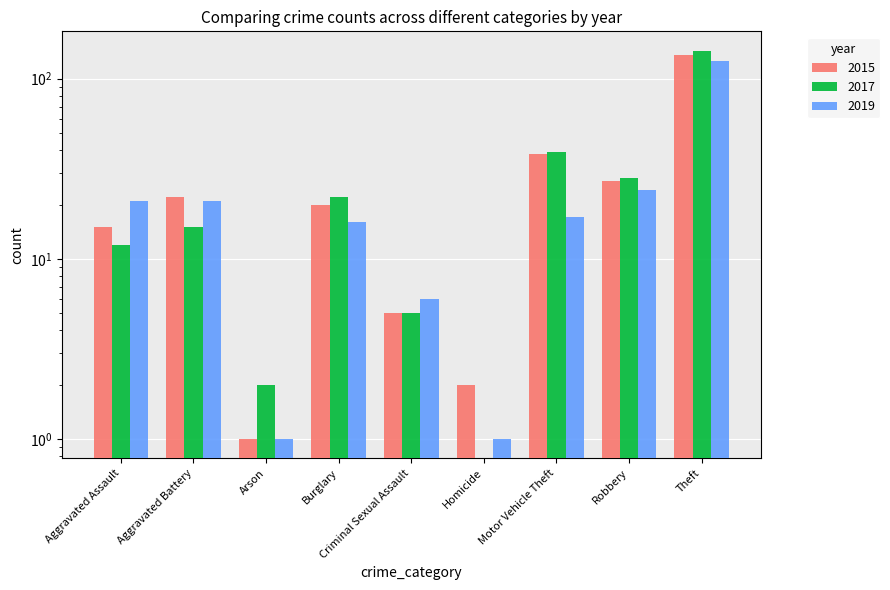

How many bars are there in total?

27